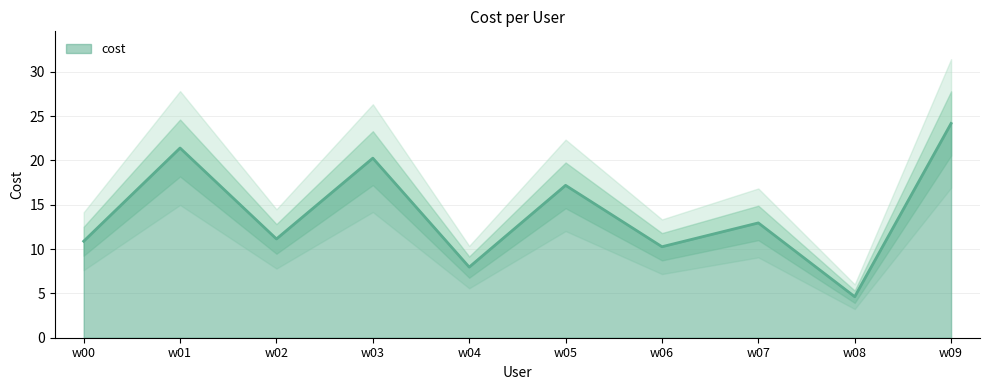

The value at w08 is 6.7. True or false?

False